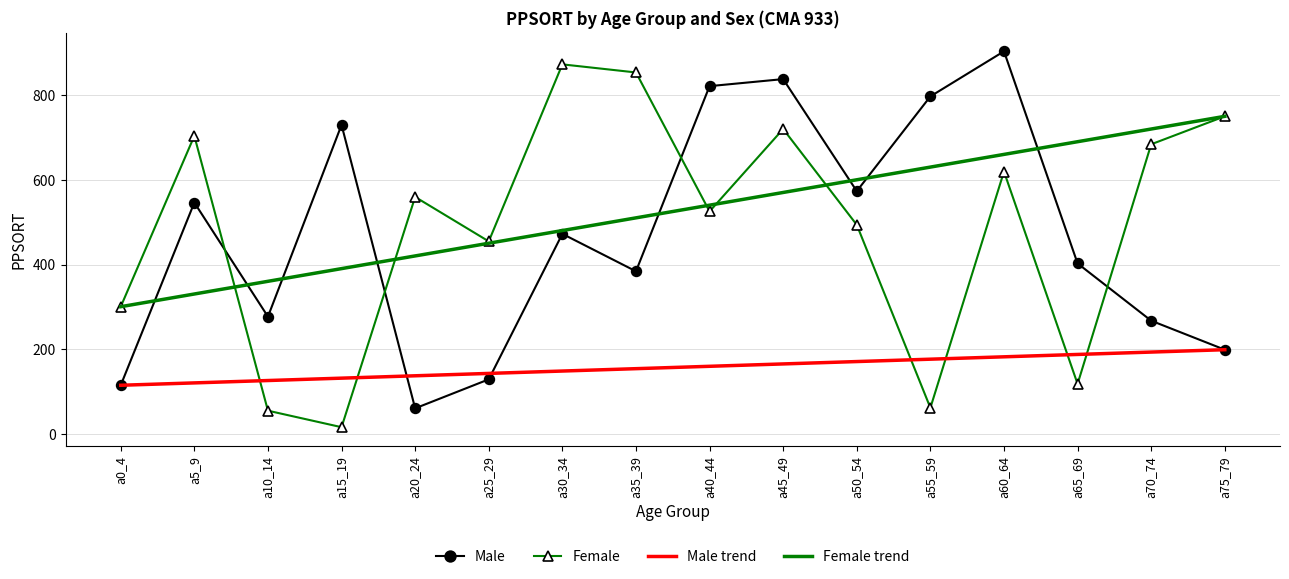

Where is the first local minimum for Male?

a10_14